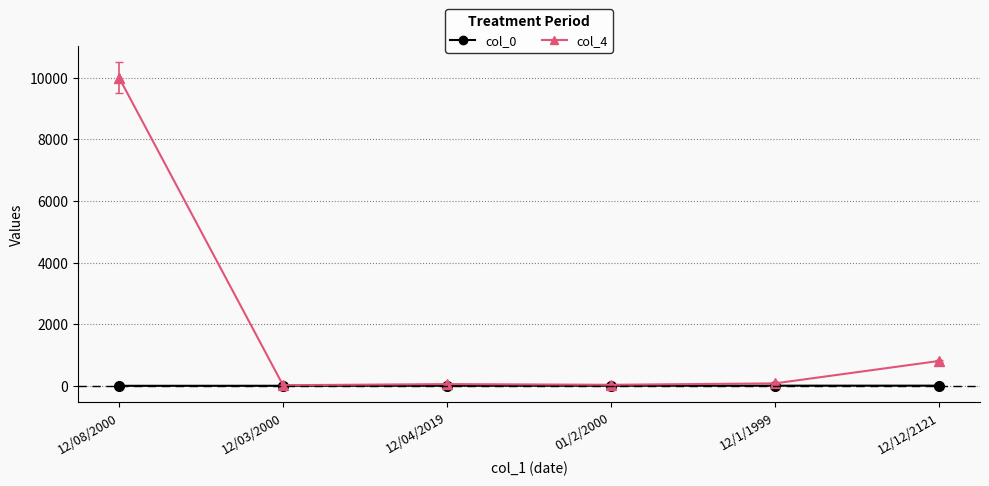

What is the label of the 1st point from the right?

12/12/2121